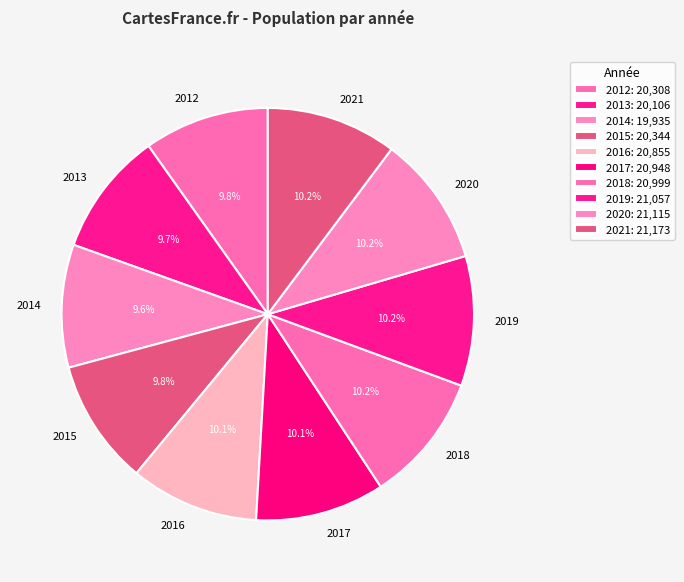

Count the number of slices in the pie.

10